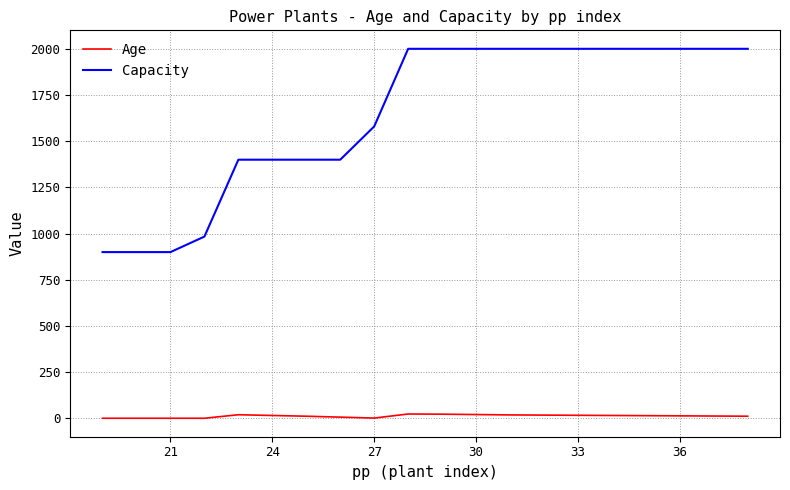

True or false: Capacity and Age intersect in this chart.

False